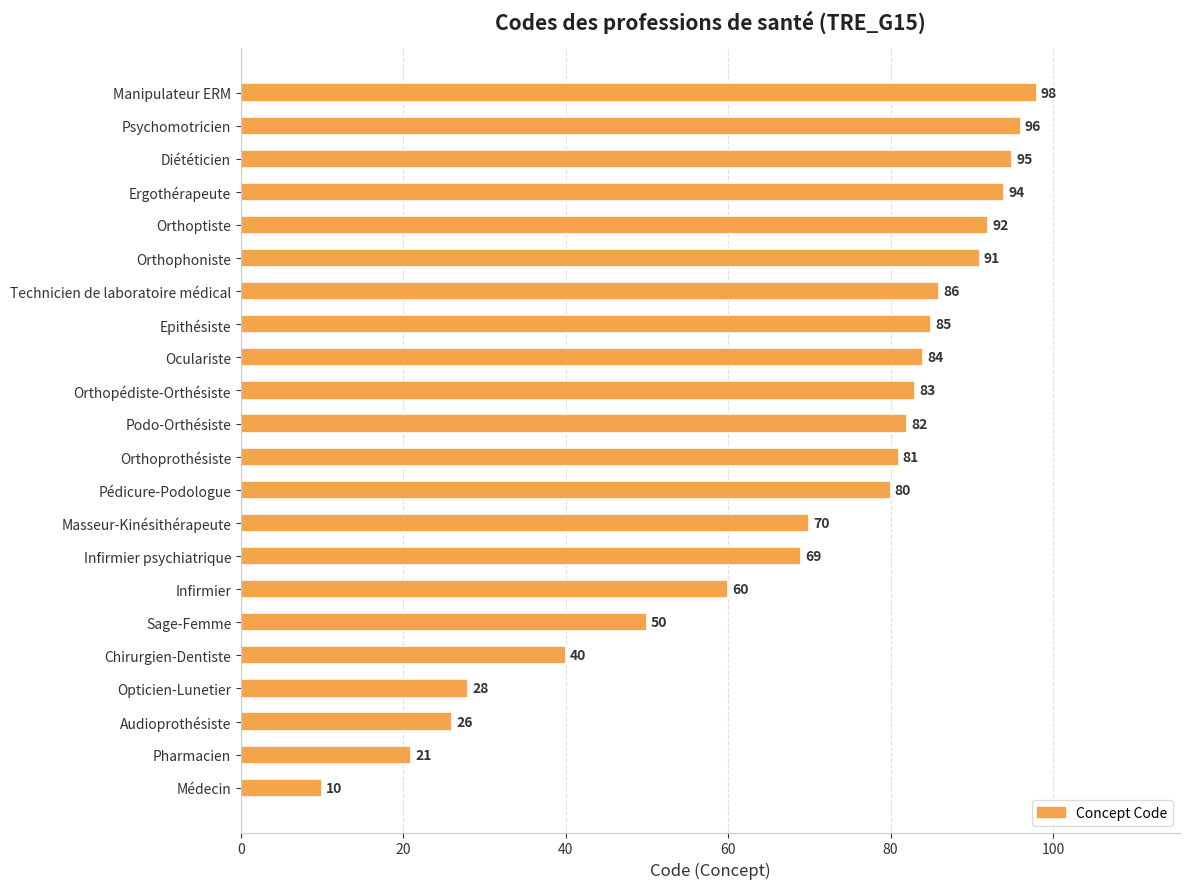

What is the change in value from Technicien de laboratoire médical to Diététicien?

+9